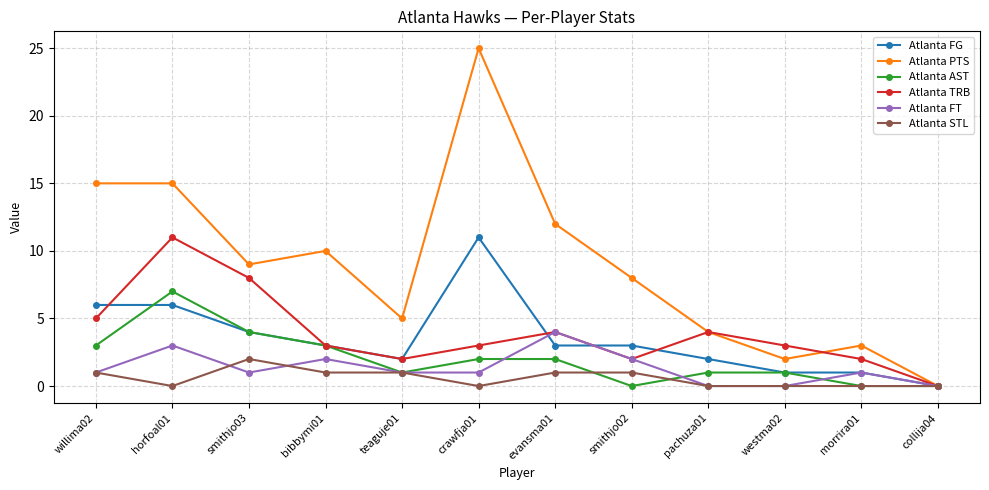

Which series has the largest range (max minus min)?

Atlanta PTS